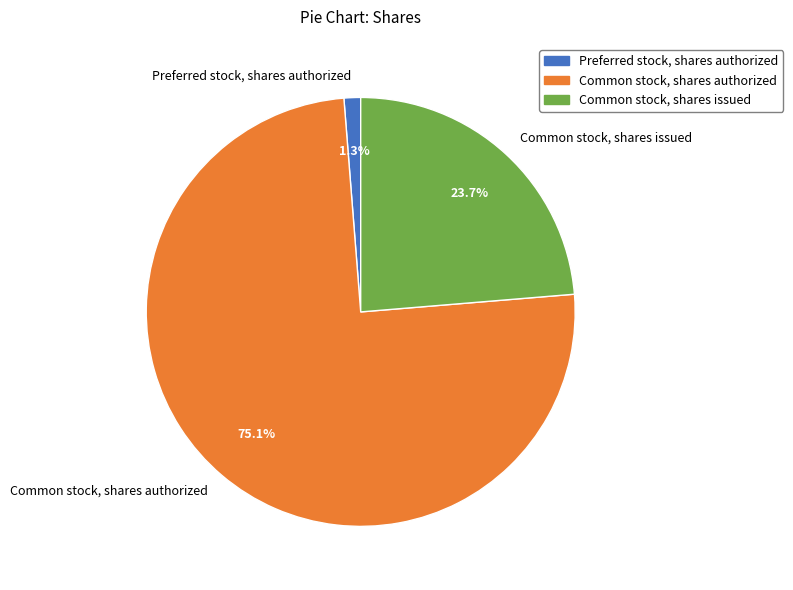

Which slice is the smallest?

Preferred stock, shares authorized